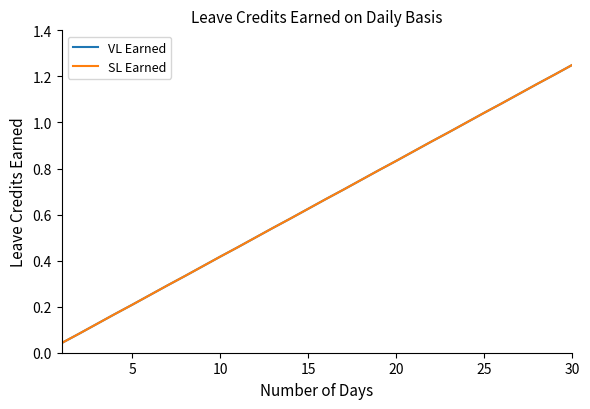

What is the difference between the maximum and minimum values in the VL Earned series?

1.2